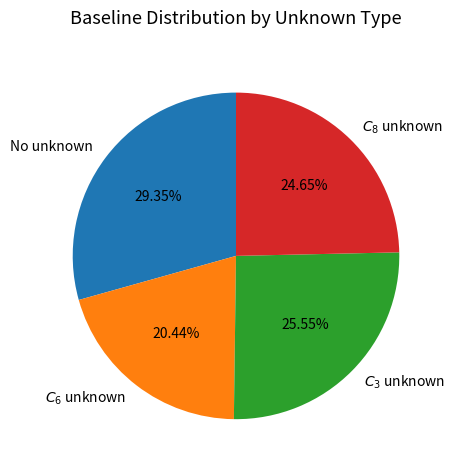

Which slice is the smallest?

$C_6$ unknown